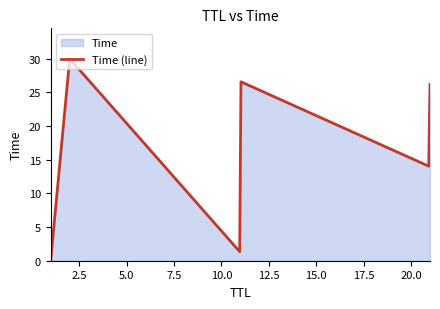

What is the difference between the maximum and minimum values?

30.0